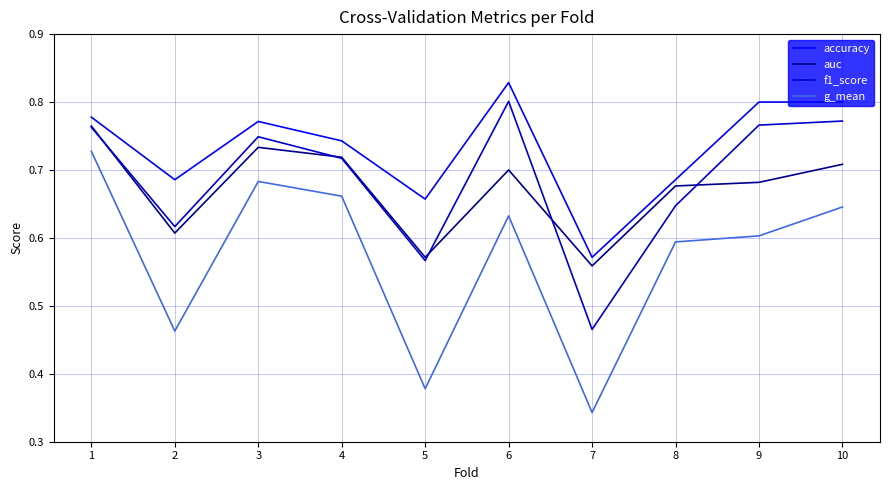

At which category is the sum across all series the highest?

1